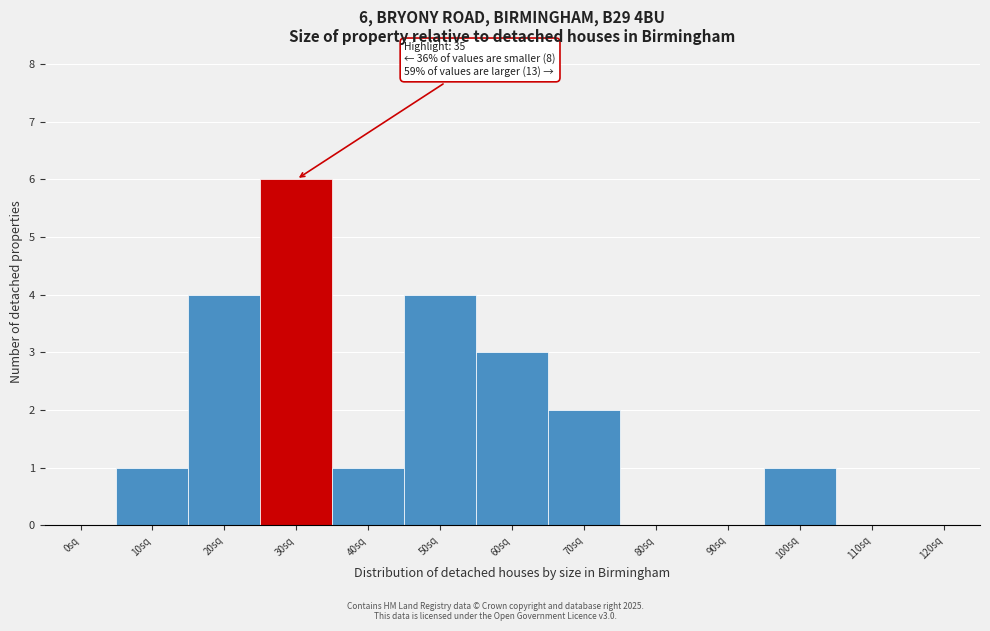

Reading right to left, extract all data points from this chart.

120sq=0	110sq=0	100sq=1	90sq=0	80sq=0	70sq=2	60sq=3	50sq=4	40sq=1	30sq=6	20sq=4	10sq=1	0sq=0